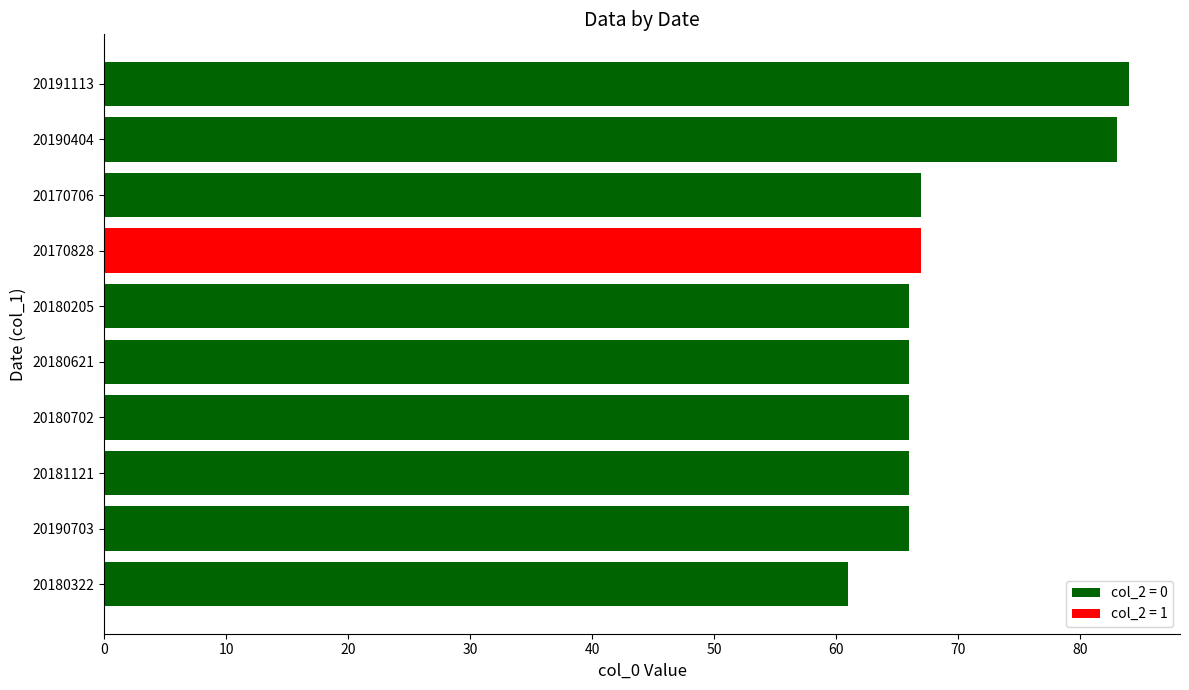

Approximately how many times larger is the value at 20170706 compared to 20180702?

1.0